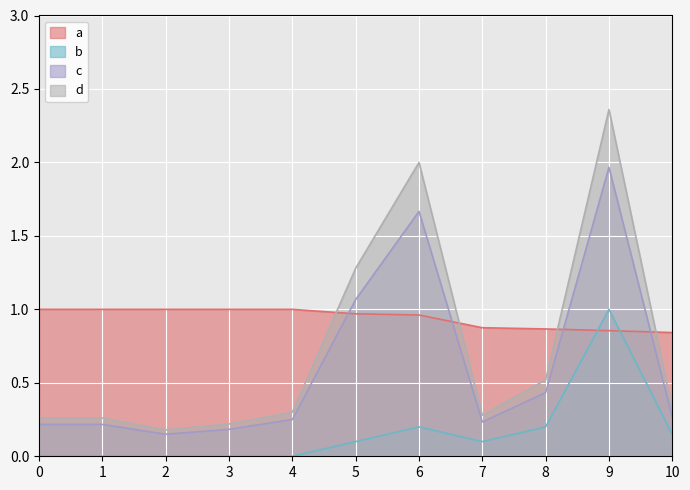

Is the value of a at 1 greater than the value of b at 6?

Yes